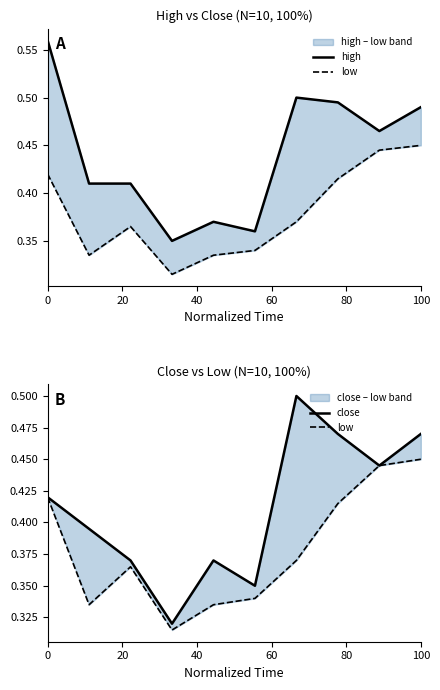

What is the difference between the maximum and minimum values in the close series?

0.2